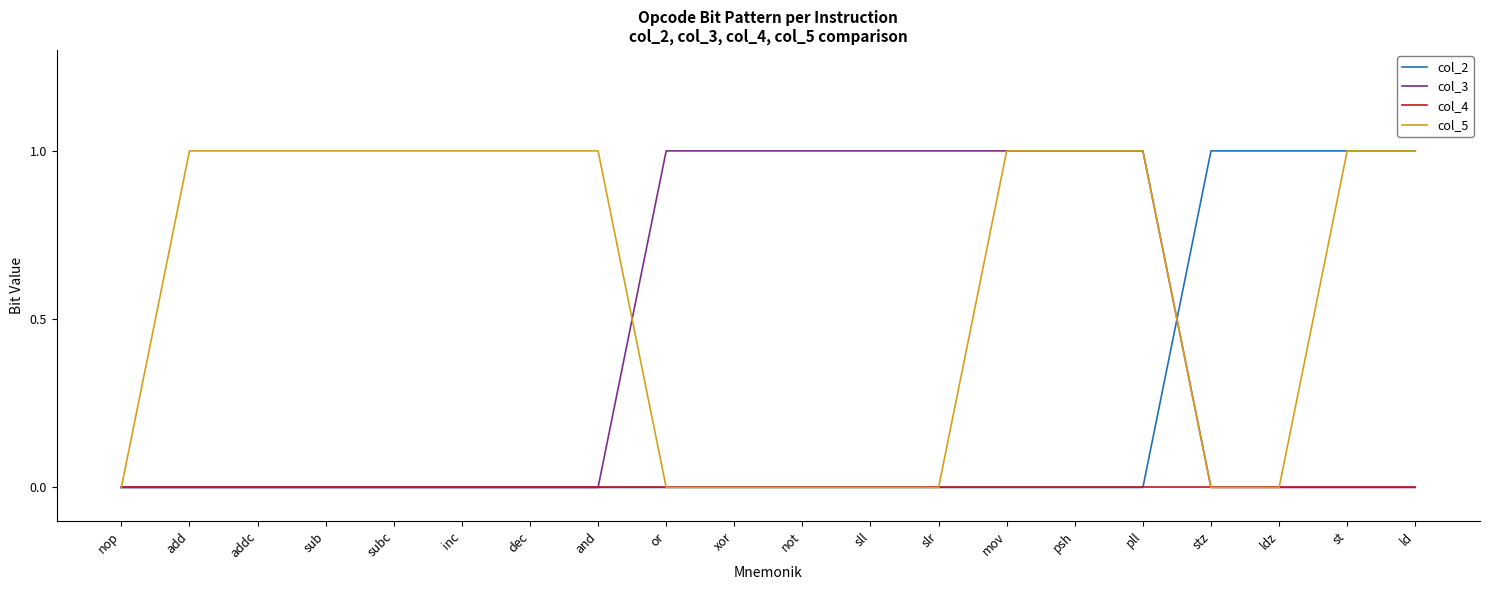

The value of col_2 at mov is -1. True or false?

False